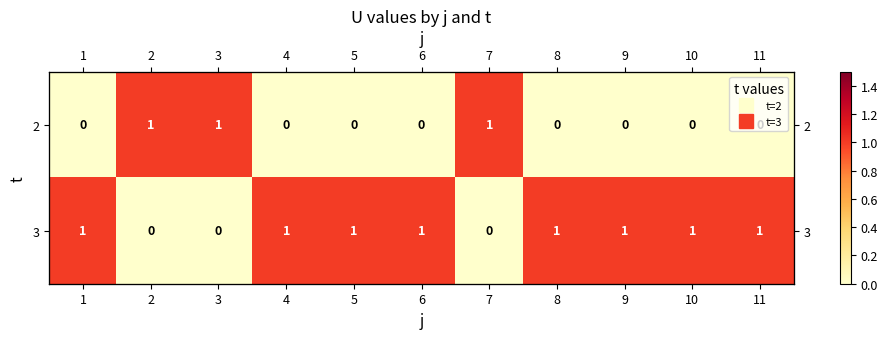

Reading left to right, extract all data points from this chart.

row_0: 1=0	2=1	3=1	4=0	5=0	6=0	7=1	8=0	9=0	10=0	11=0
row_1: 1=1	2=0	3=0	4=1	5=1	6=1	7=0	8=1	9=1	10=1	11=1